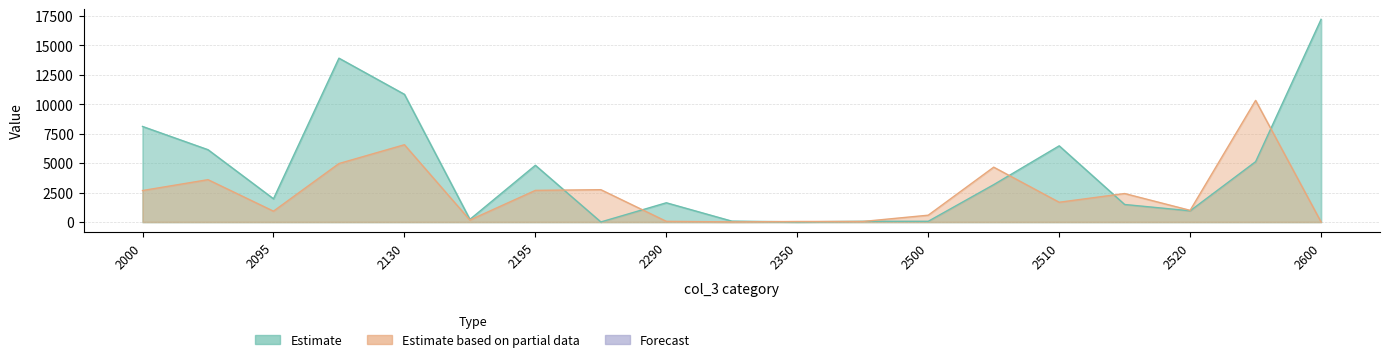

Which has a higher value, 2095 or 2050?

2095